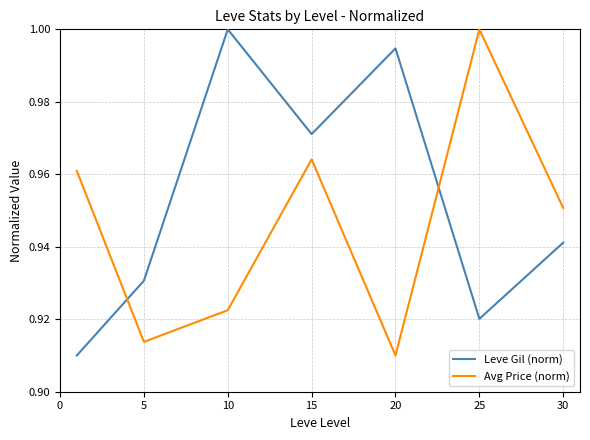

Count the Avg Price (norm) values in the range 0 to 1.

7